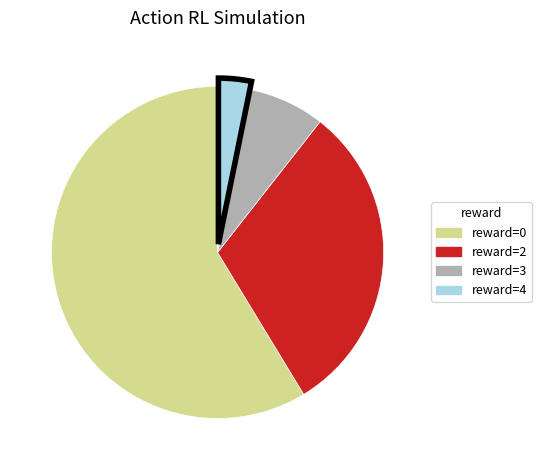

Is there any slice that represents more than half of the pie?

Yes